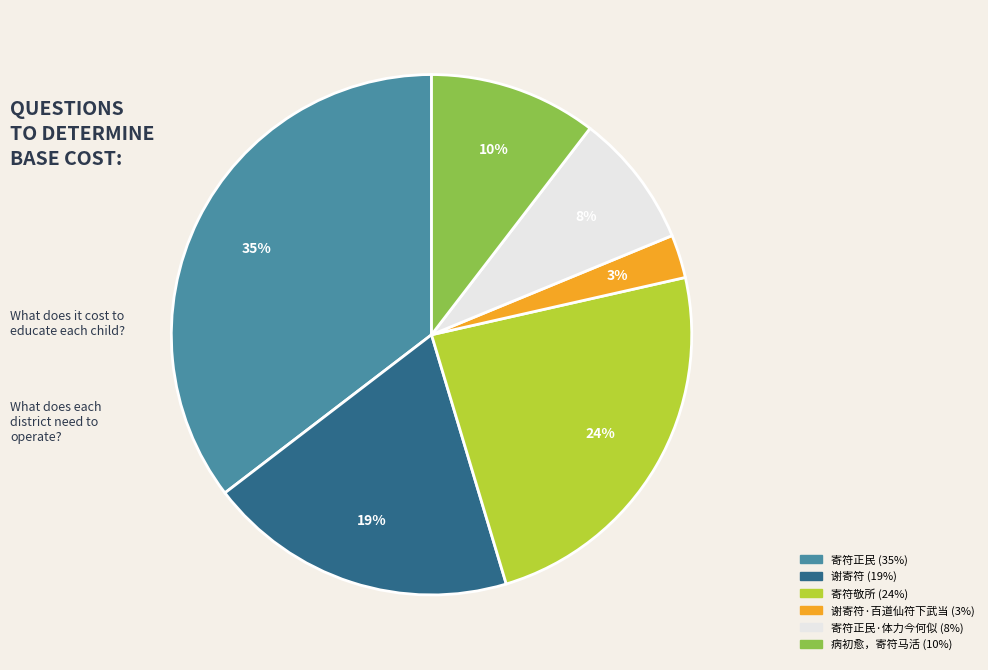

Is there a majority slice in this chart?

No